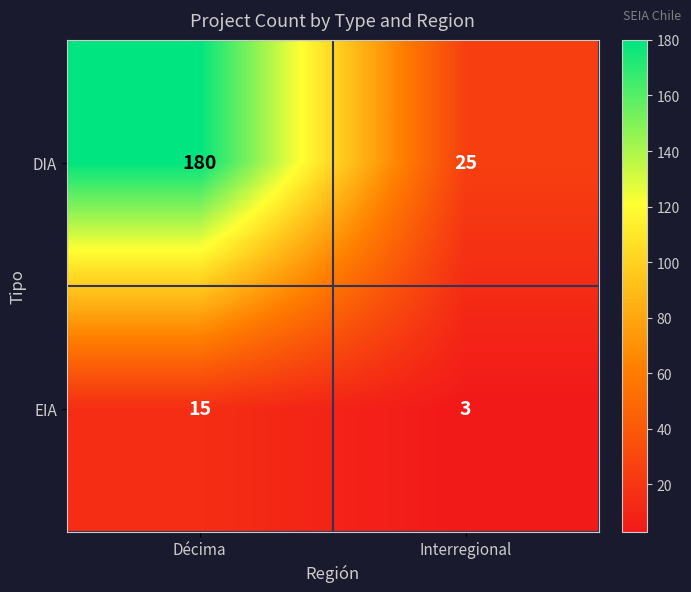

What is the difference between the highest and lowest values at Interregional?

22